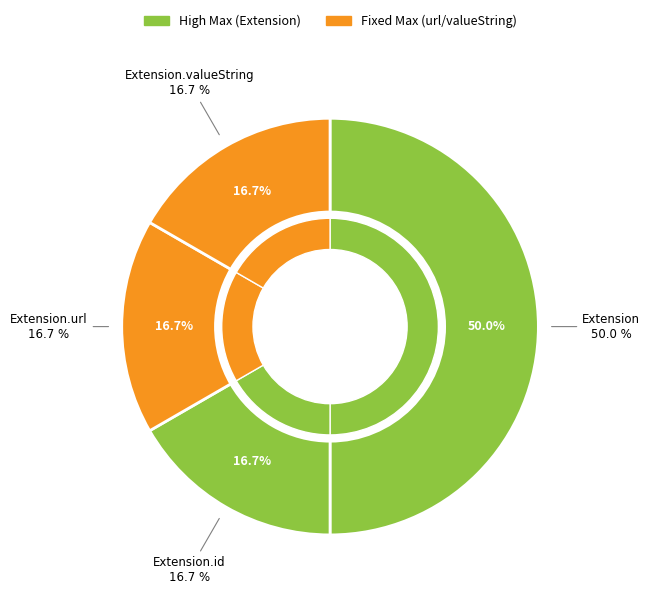

True or false: Extension.valueString accounts for 35% of the total.

False